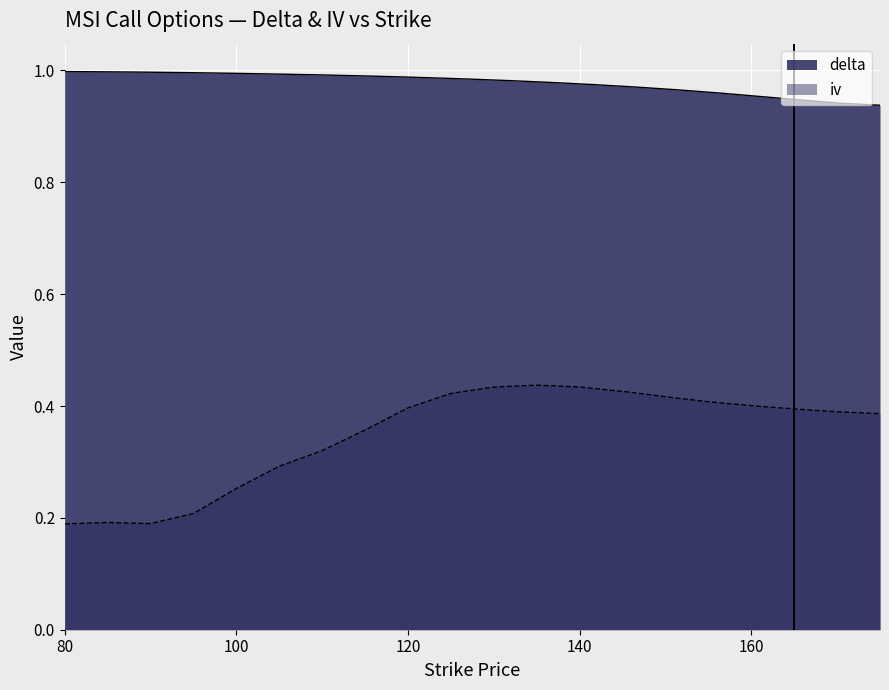

What is the average value of the iv series?

0.3